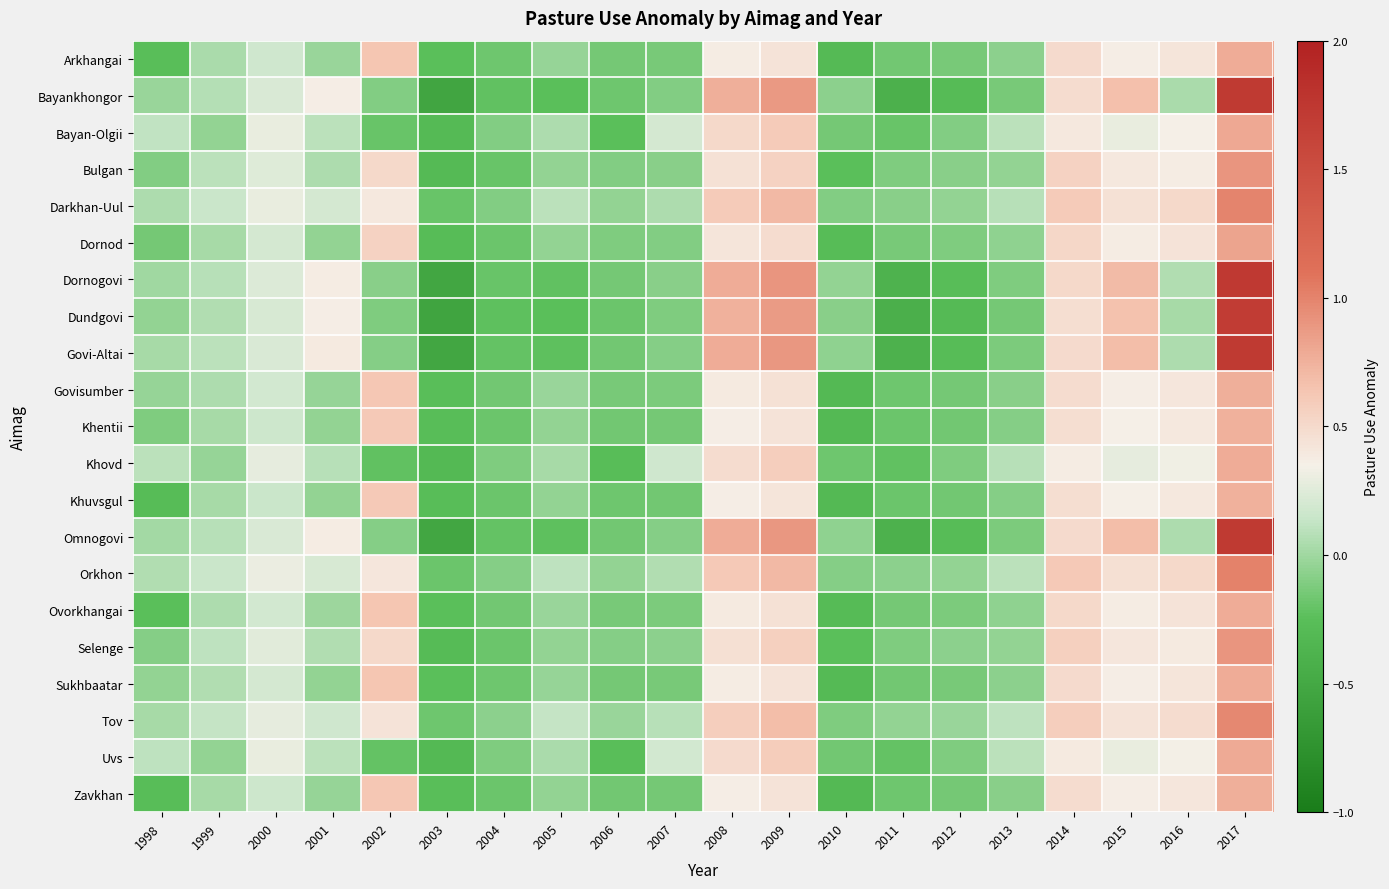

What is the total value across all series at 2008?

11.1